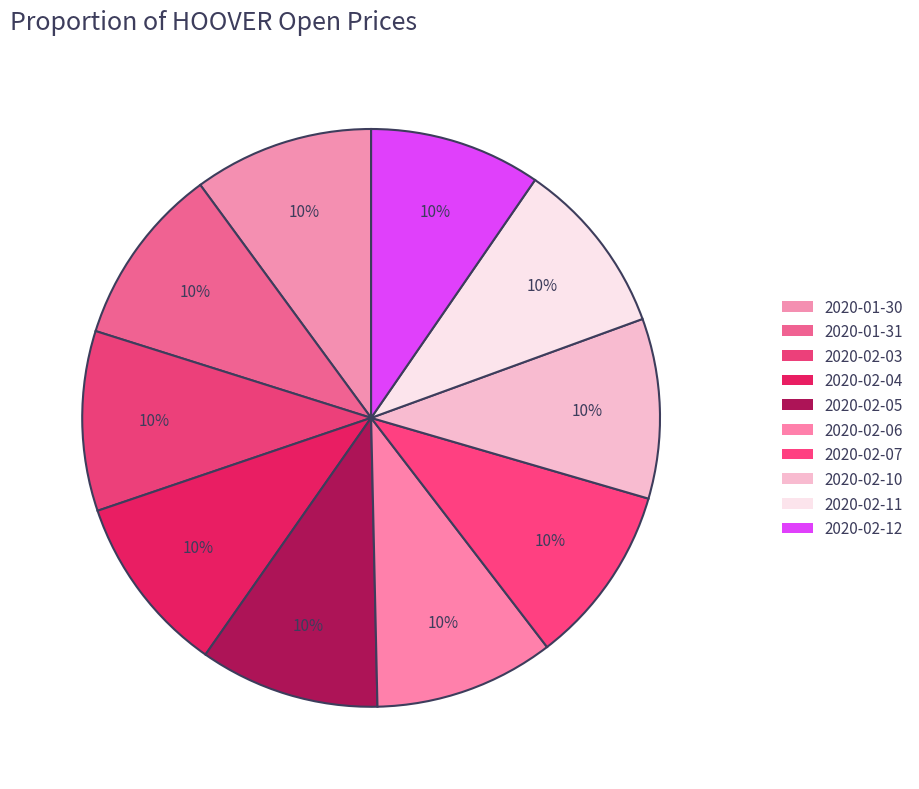

Which category has the smallest portion of the pie?

2020-02-12